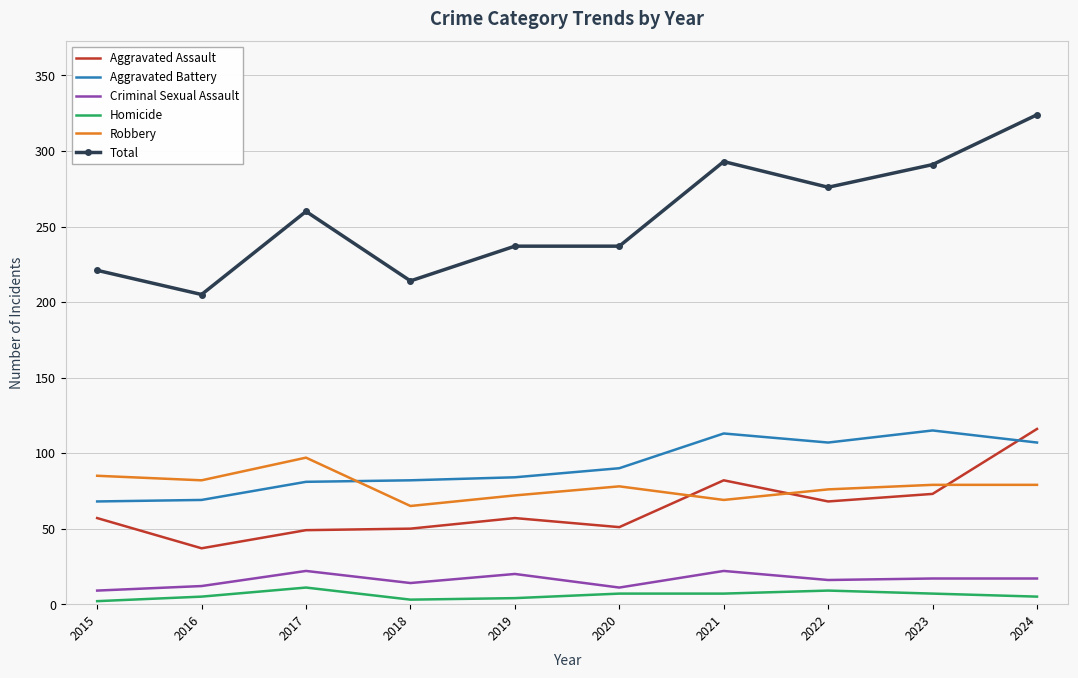

Which series has the largest range (max minus min)?

Total